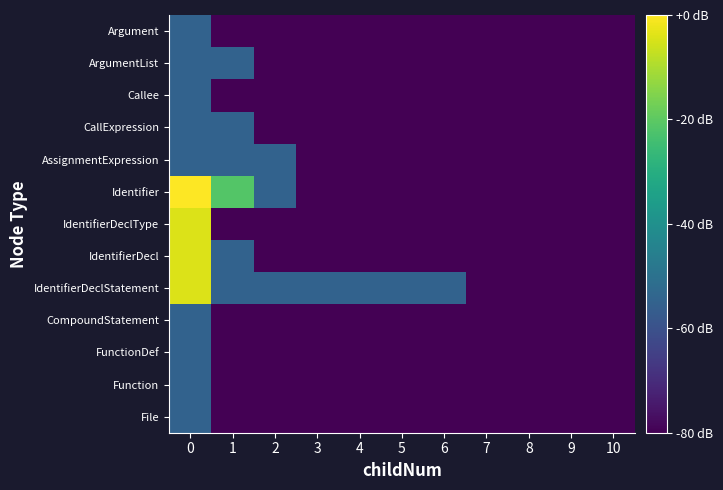

Reading left to right, list all the values displayed in this chart.

row_0: -54.8	-80.0	-80.0	-80.0	-80.0	-80.0	-80.0	-80.0	-80.0	-80.0	-80.0
row_1: -54.8	-80.0	-80.0	-80.0	-80.0	-80.0	-80.0	-80.0	-80.0	-80.0	-80.0
row_2: -54.8	-80.0	-80.0	-80.0	-80.0	-80.0	-80.0	-80.0	-80.0	-80.0	-80.0
row_3: -54.8	-80.0	-80.0	-80.0	-80.0	-80.0	-80.0	-80.0	-80.0	-80.0	-80.0
row_4: -4.3	-54.8	-54.8	-54.8	-54.8	-54.8	-54.8	-80.0	-80.0	-80.0	-80.0
row_5: -4.3	-54.8	-80.0	-80.0	-80.0	-80.0	-80.0	-80.0	-80.0	-80.0	-80.0
row_6: -4.3	-80.0	-80.0	-80.0	-80.0	-80.0	-80.0	-80.0	-80.0	-80.0	-80.0
row_7: 0.0	-21.4	-54.8	-80.0	-80.0	-80.0	-80.0	-80.0	-80.0	-80.0	-80.0
row_8: -54.8	-54.8	-54.8	-80.0	-80.0	-80.0	-80.0	-80.0	-80.0	-80.0	-80.0
row_9: -54.8	-54.8	-80.0	-80.0	-80.0	-80.0	-80.0	-80.0	-80.0	-80.0	-80.0
row_10: -54.8	-80.0	-80.0	-80.0	-80.0	-80.0	-80.0	-80.0	-80.0	-80.0	-80.0
row_11: -54.8	-54.8	-80.0	-80.0	-80.0	-80.0	-80.0	-80.0	-80.0	-80.0	-80.0
row_12: -54.8	-80.0	-80.0	-80.0	-80.0	-80.0	-80.0	-80.0	-80.0	-80.0	-80.0